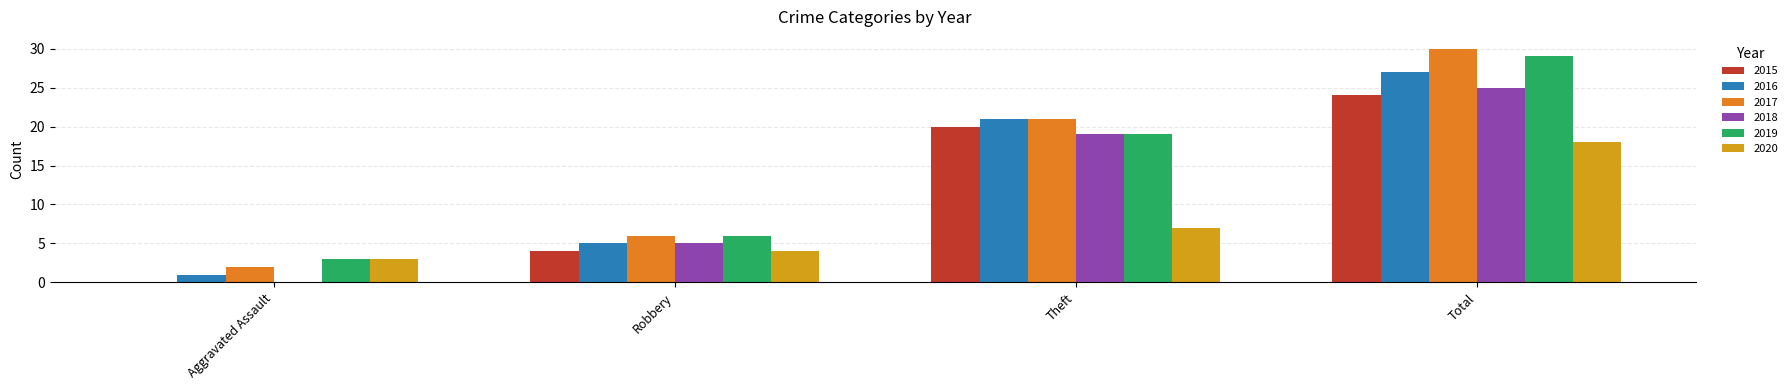

What value does the 2015 series have at Total?

24